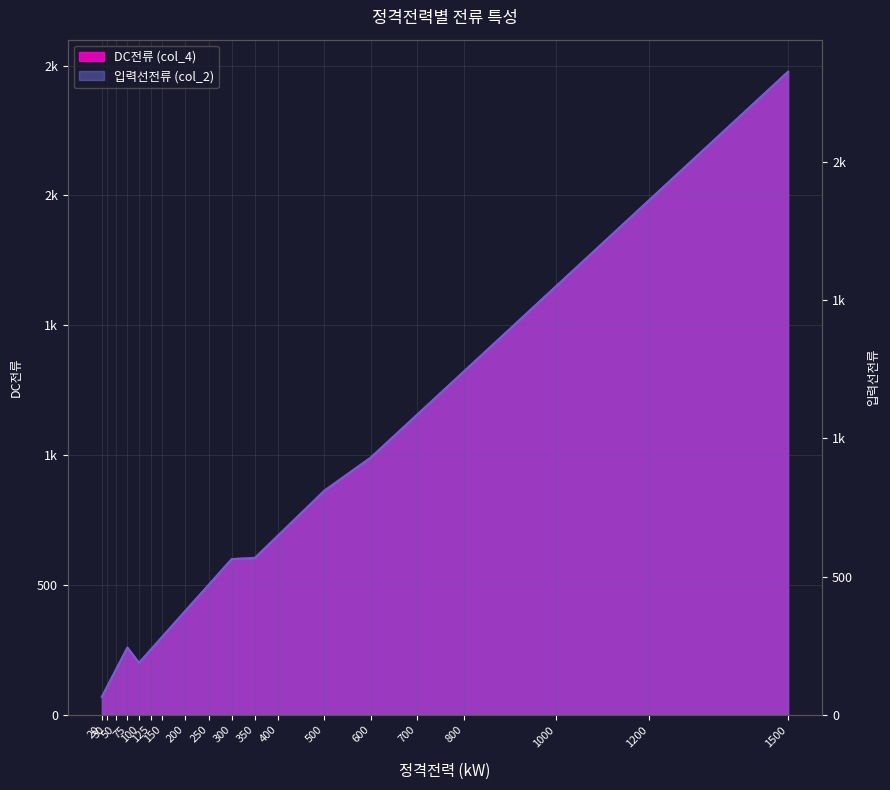

Where is the first local maximum for 입력선전류 (col_2)?

75